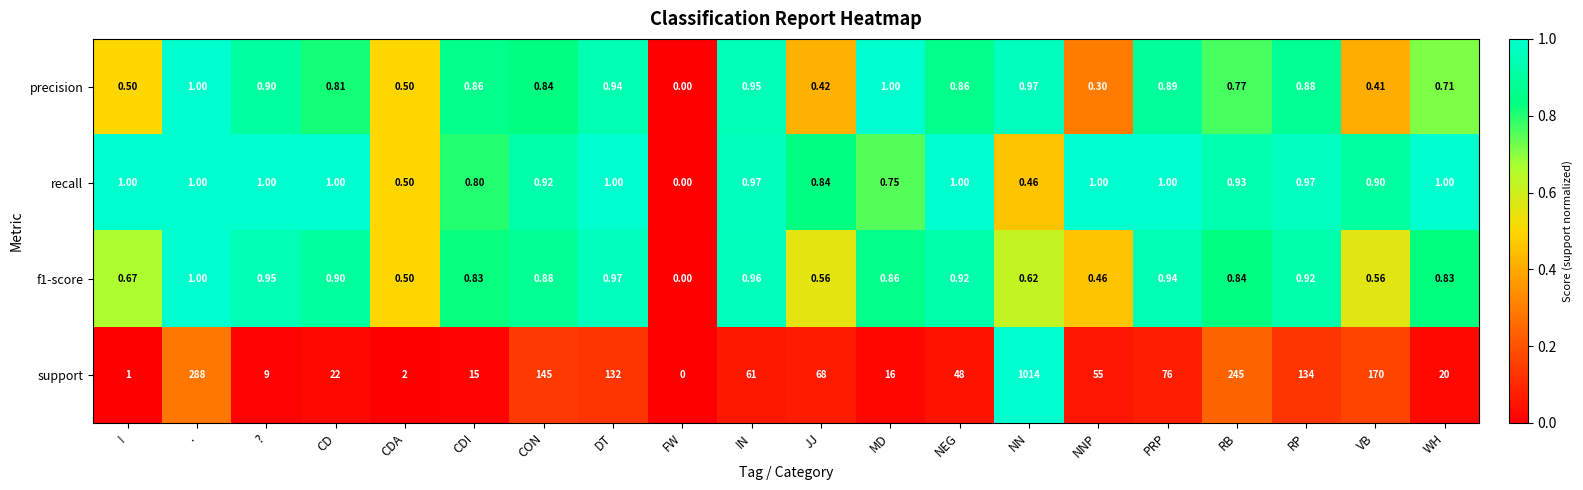

Which series has the largest range (max minus min)?

support